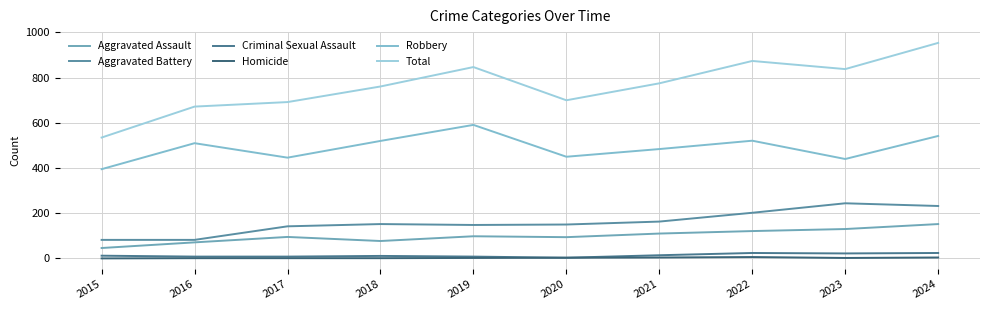

How many distinct data groups are displayed?

6